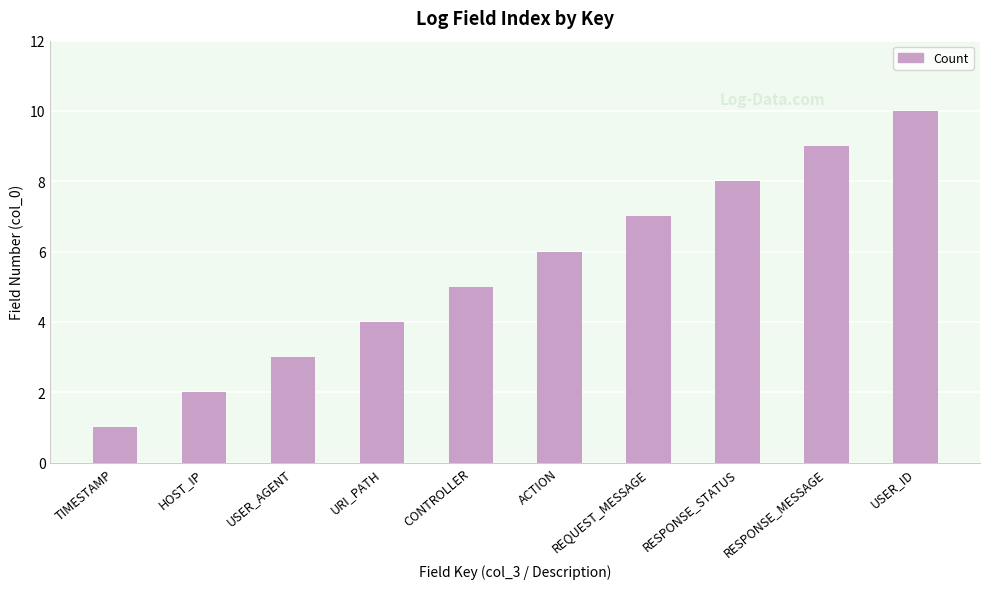

What is the label of the 7th bar from the right?

URI_PATH